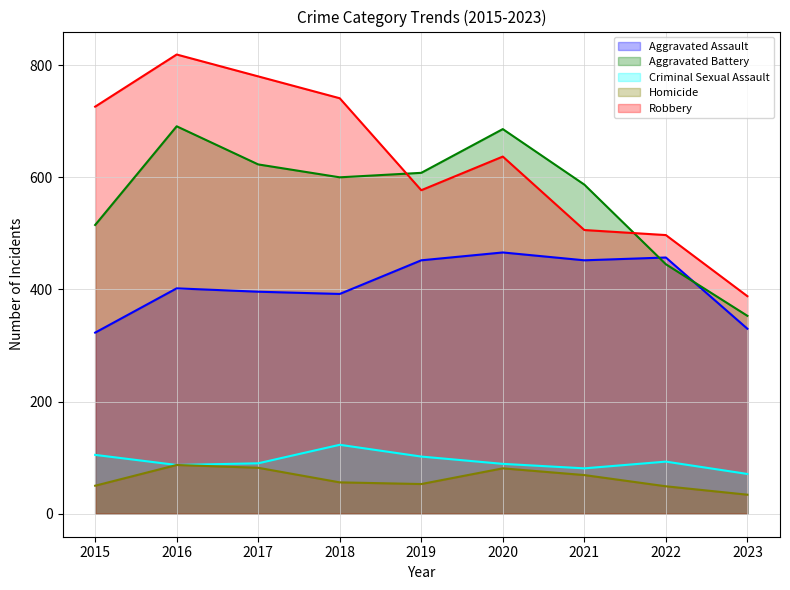

True or false: Robbery has a value of 762 at 2022.

False